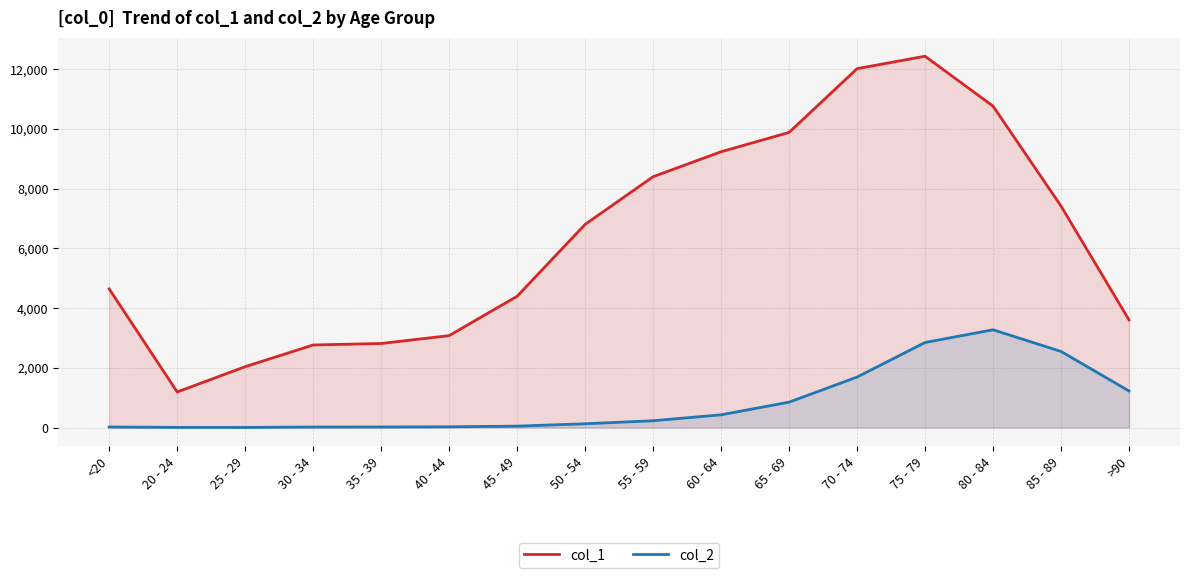

Reading left to right, extract all data points from this chart.

col_1: 4641	1191	2038	2765	2814	3078	4396	6803	8400	9236	9883	12018	12434	10764	7417	3604
col_2: 18	4	3	17	18	24	47	126	227	426	850	1690	2848	3273	2548	1224